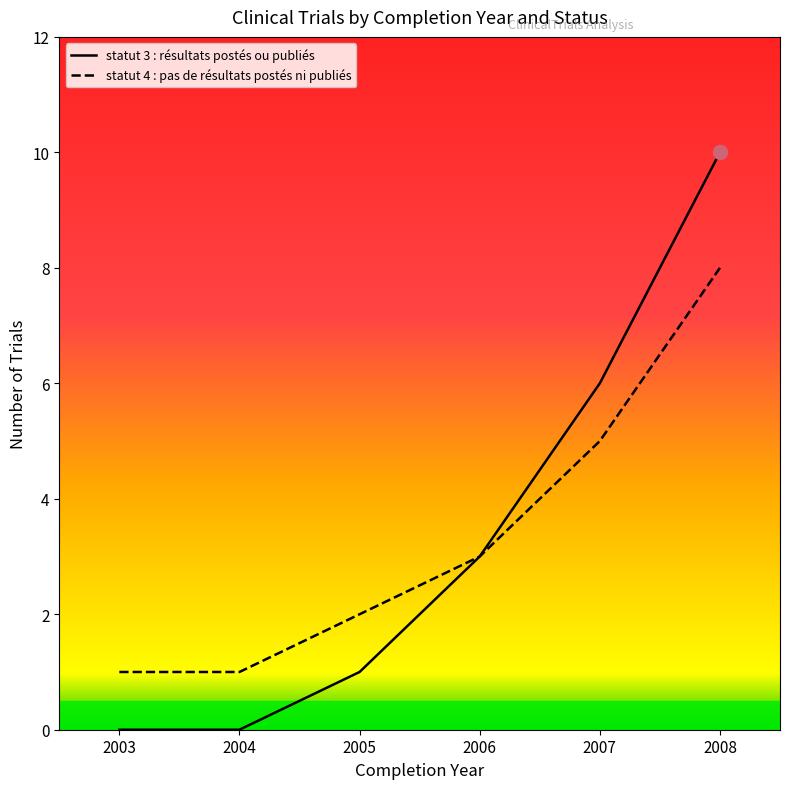

Reading left to right, what are all the values shown in this chart?

statut 3 : résultats postés ou publiés: 0	0	1	3	6	10
statut 4 : pas de résultats postés ni publiés: 1	1	2	3	5	8